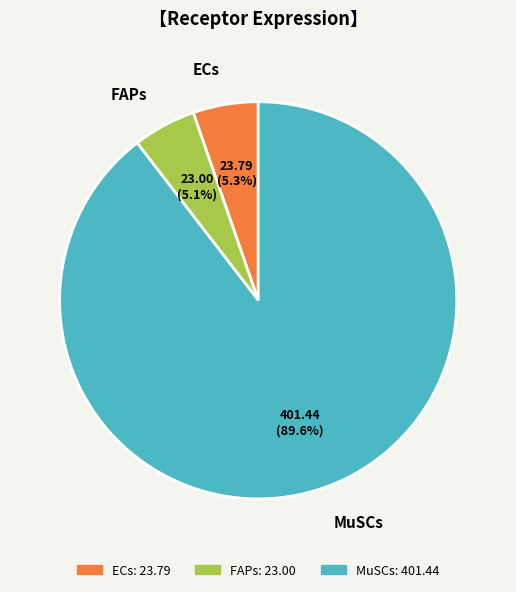

Combined, what portion of the pie is MuSCs and FAPs?

94.7%